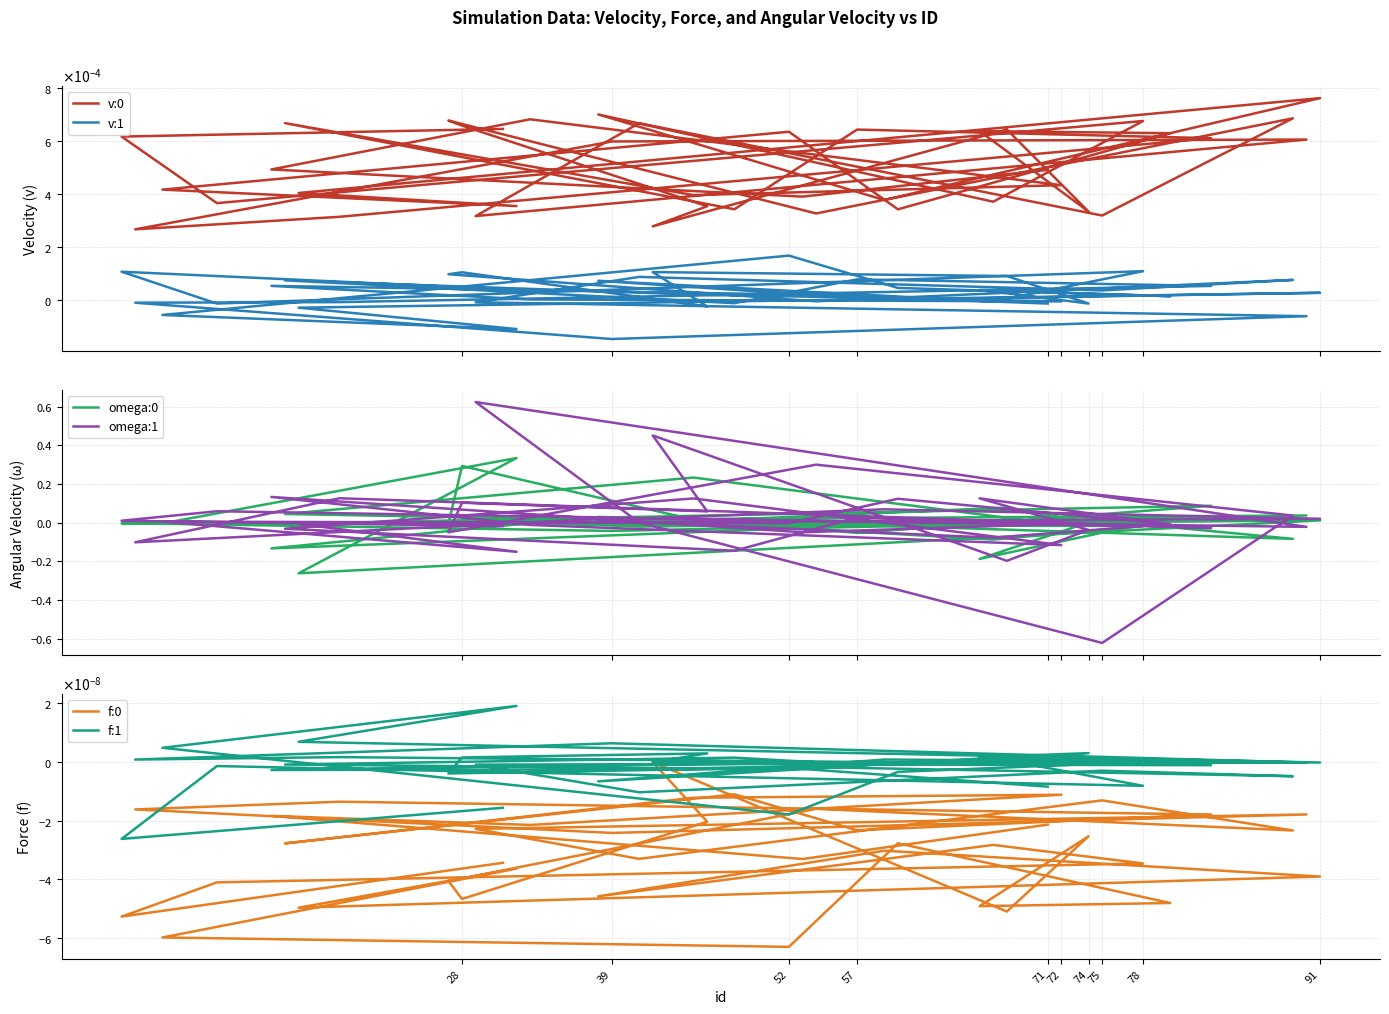

In omega:0, how many points are higher than both neighbors (excluding endpoints)?

14